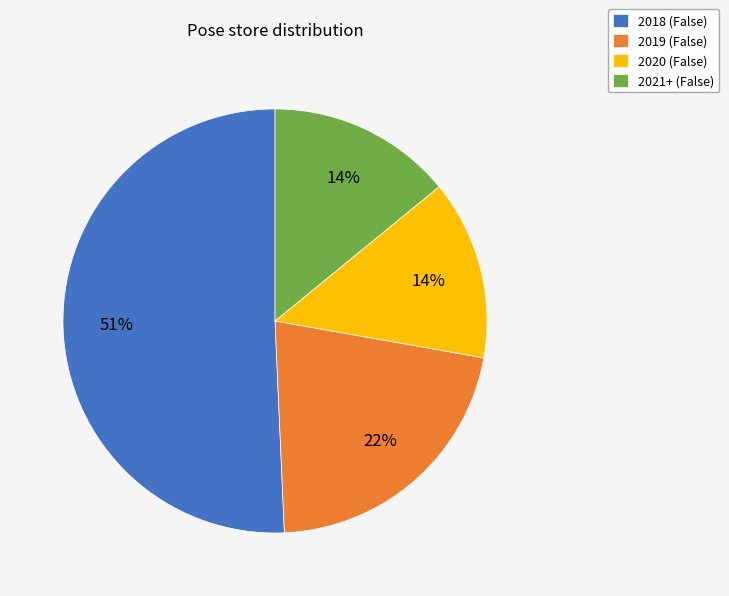

The 2021+ (False) slice represents 14% of the pie. True or false?

True